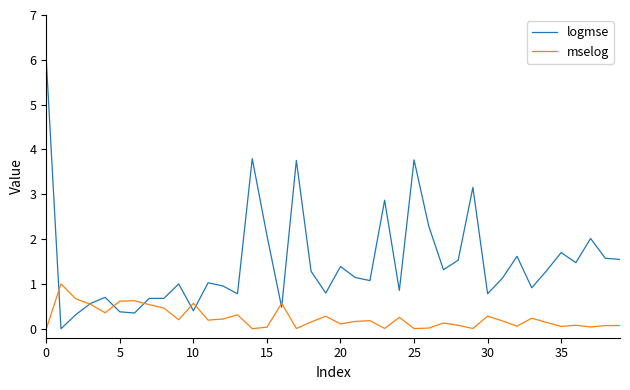

What is the maximum value shown in the chart?

6.0